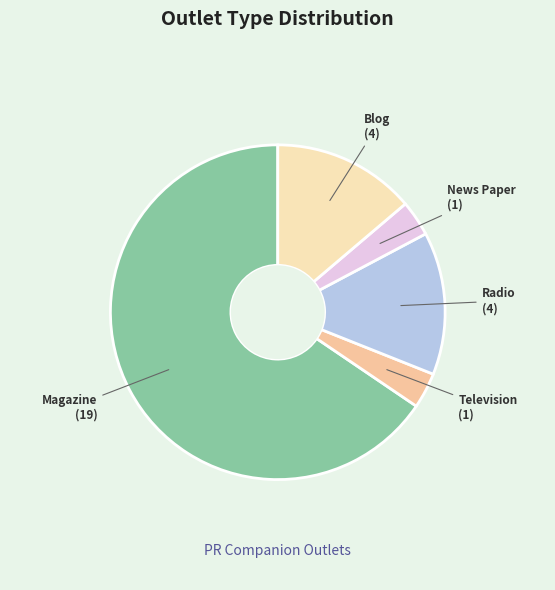

How many segments does this pie chart have?

5